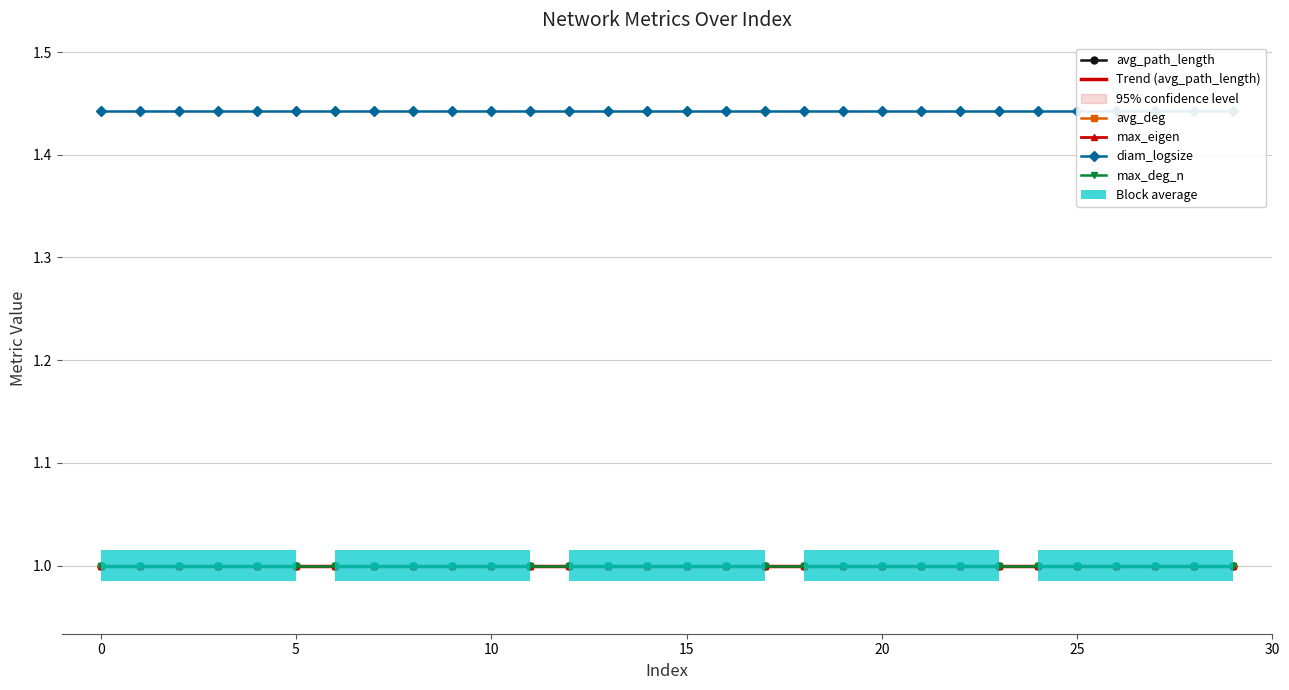

Is it true that Trend (avg_path_length) equals 0.4 at 10?

False